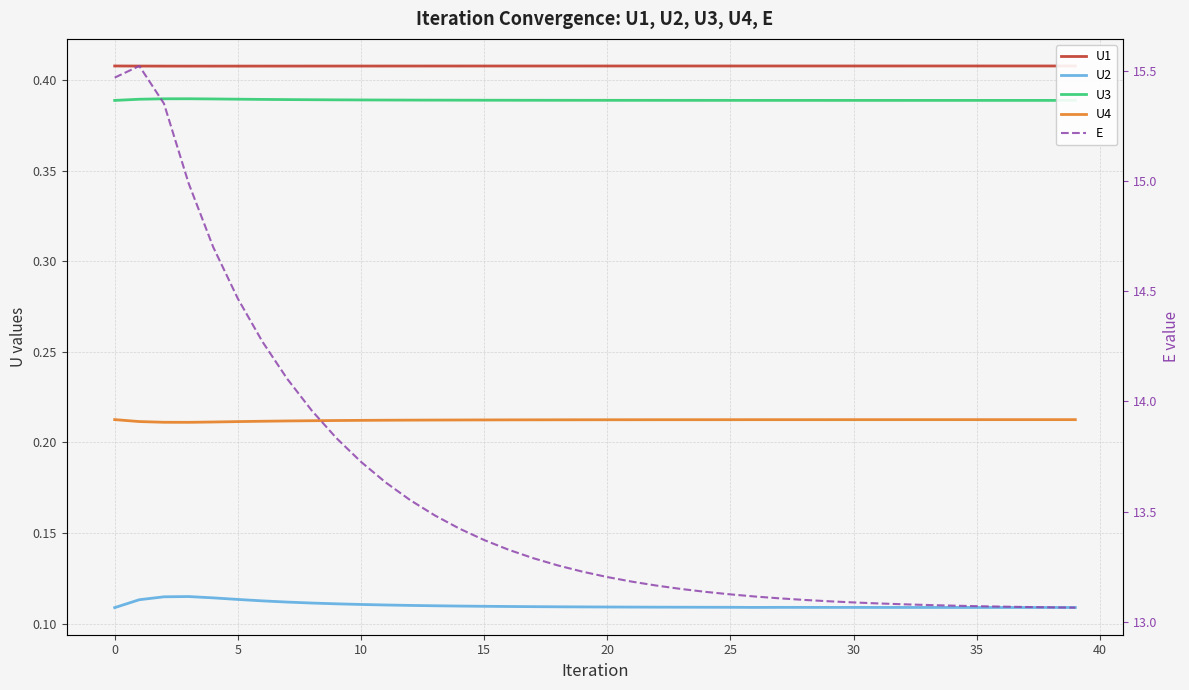

True or false: E and U4 intersect in this chart.

False